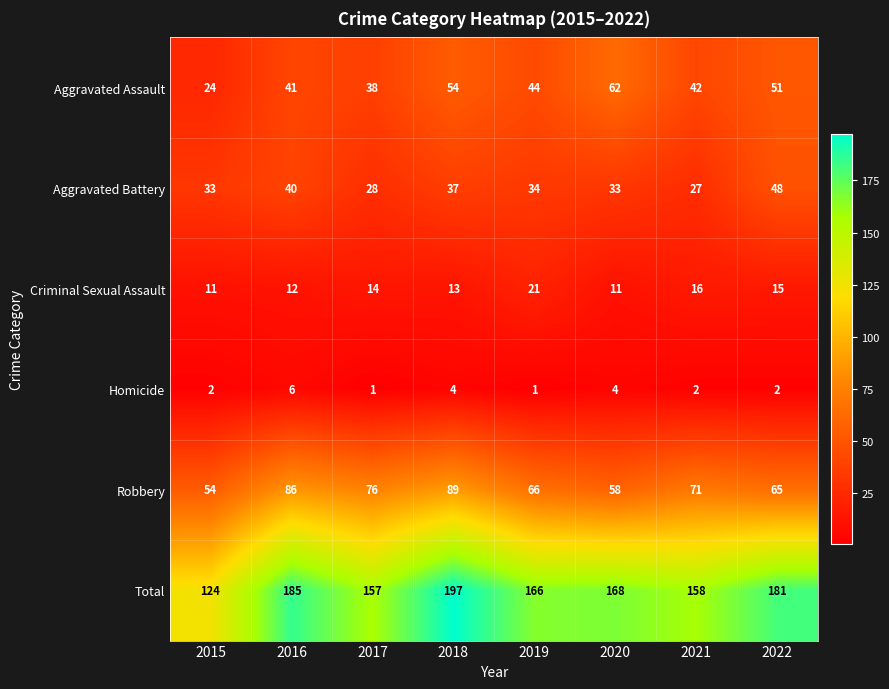

Which label corresponds to the largest value in the chart?

2018